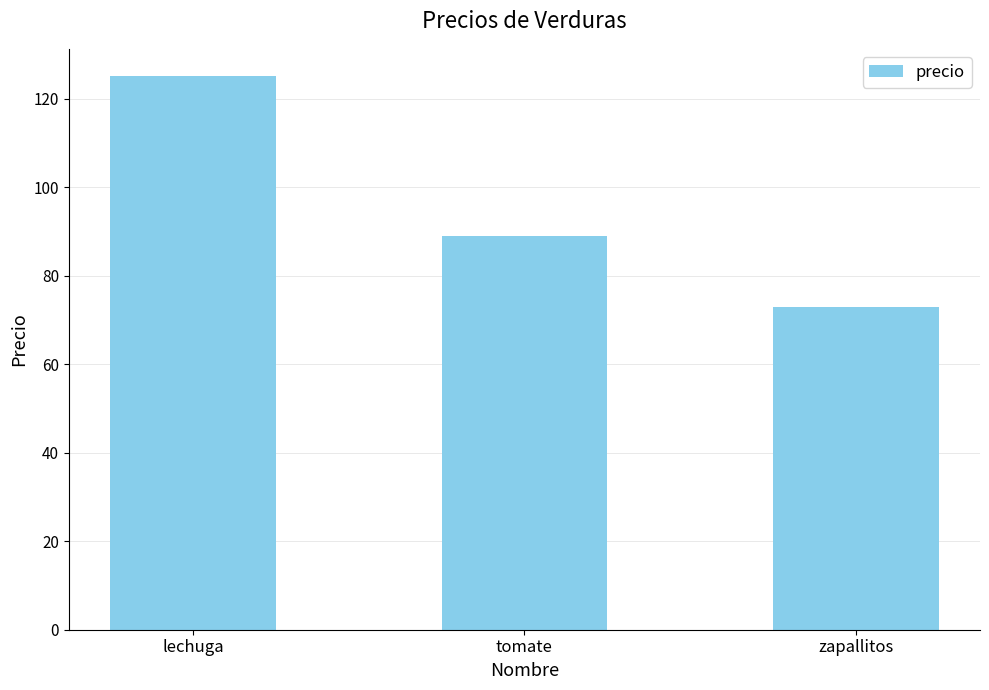

What is the sum of the values at tomate and lechuga?

214